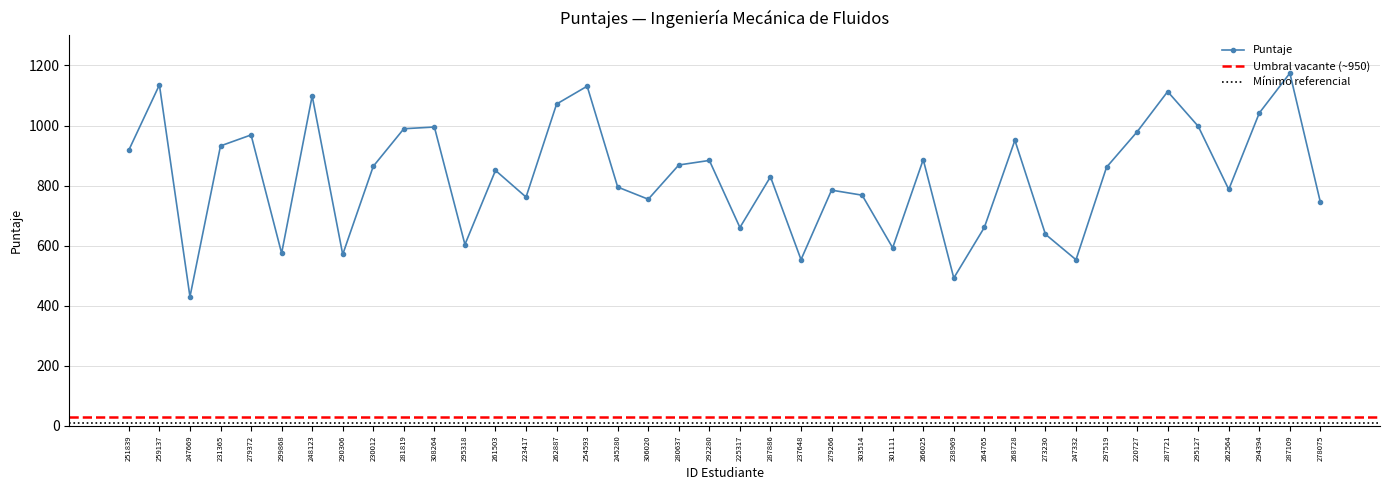

What is the difference between the maximum and minimum values?

744.2